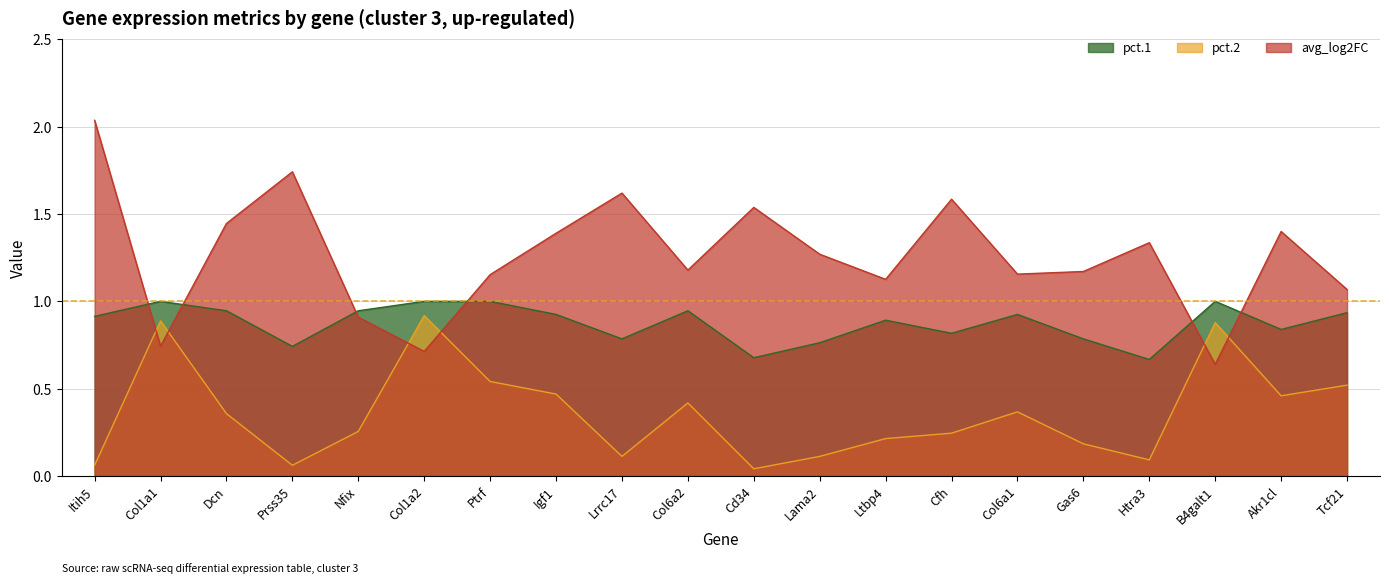

Reading right to left, transcribe all the data shown in this chart.

pct.1: 0.9	0.8	1.0	0.7	0.8	0.9	0.8	0.9	0.8	0.7	0.9	0.8	0.9	1.0	1.0	0.9	0.7	0.9	1.0	0.9
pct.2: 0.5	0.5	0.9	0.1	0.2	0.4	0.2	0.2	0.1	0.0	0.4	0.1	0.5	0.5	0.9	0.3	0.1	0.4	0.9	0.1
avg_log2FC: 1.1	1.4	0.6	1.3	1.2	1.2	1.6	1.1	1.3	1.5	1.2	1.6	1.4	1.2	0.7	0.9	1.7	1.4	0.7	2.0